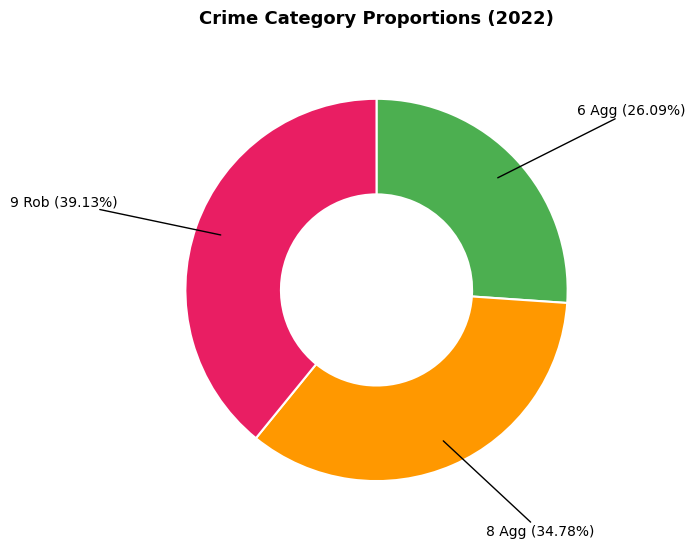

Is there any slice that represents more than half of the pie?

No